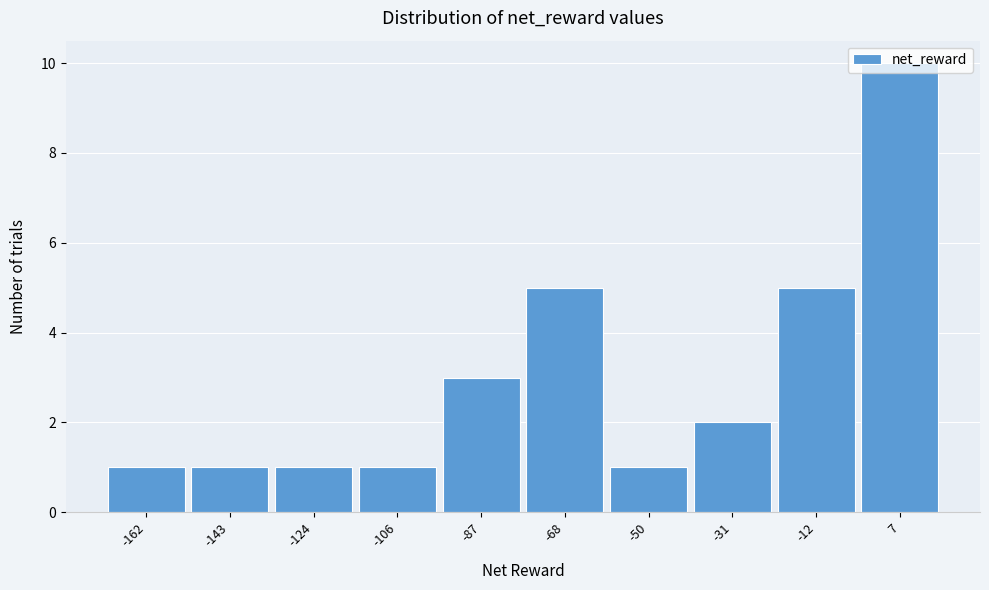

Is it true that the value at -12 is 5?

True